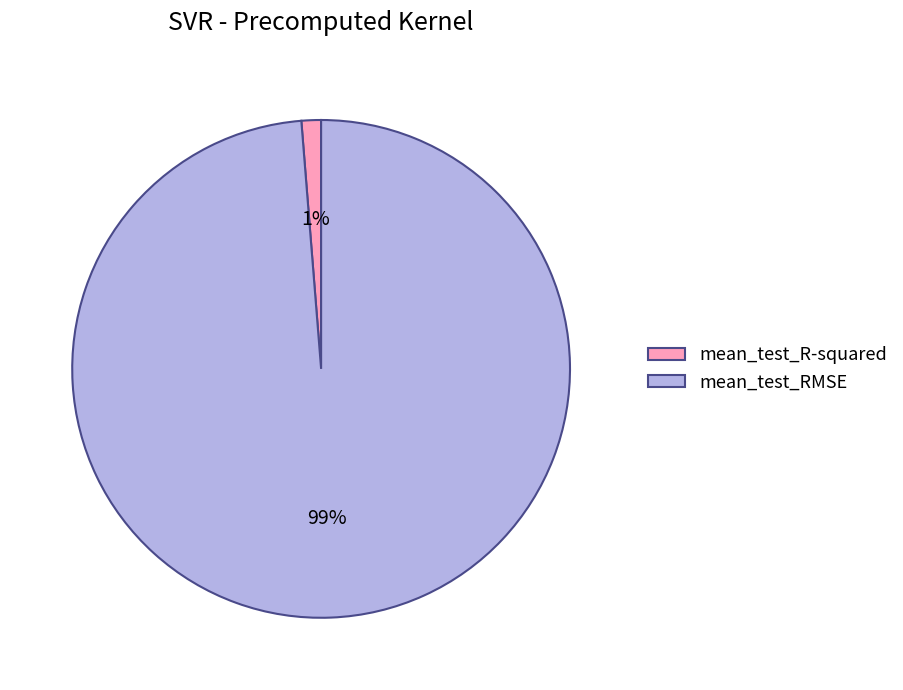

How many segments does this pie chart have?

2